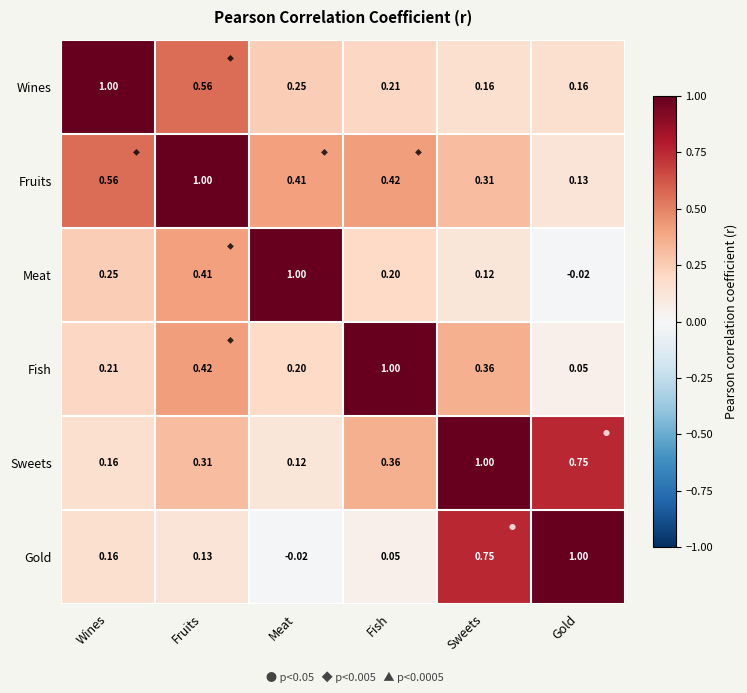

Is the value of Wines at Fish greater than the value of Meat at Wines?

No